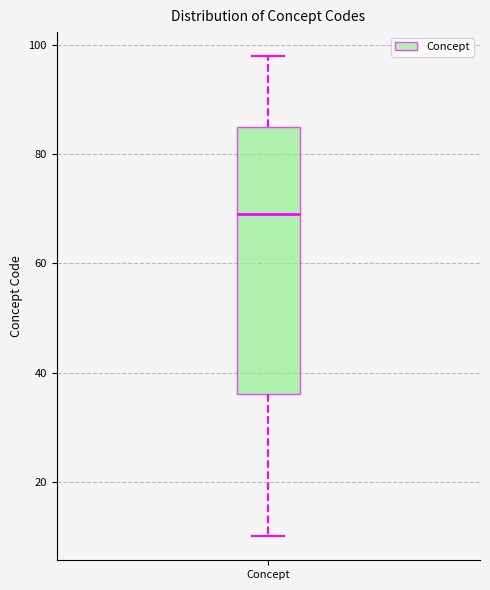

Where does the median line of the box for Concept sit on the y-axis? The values are not printed on the chart, so give them approximately, as read against the axis.

70